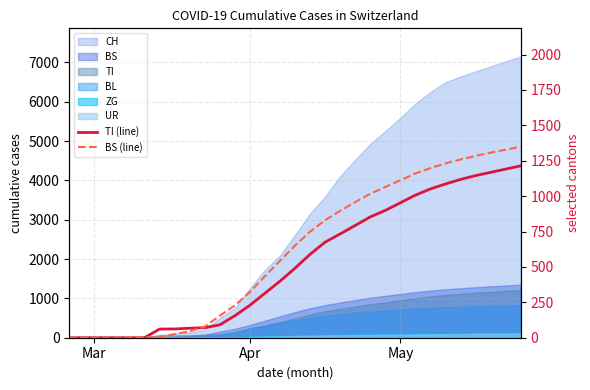

True or false: BS (line) has more than 2 points higher than both neighbors.

False